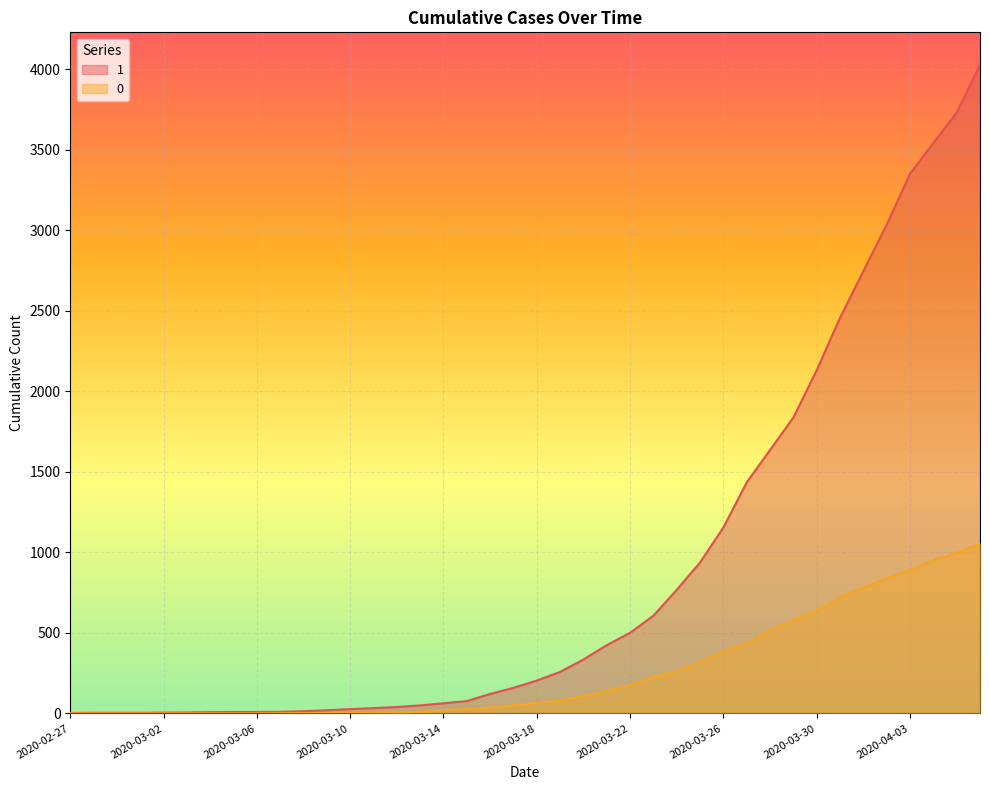

True or false: 0 and 1 cross at least once.

False